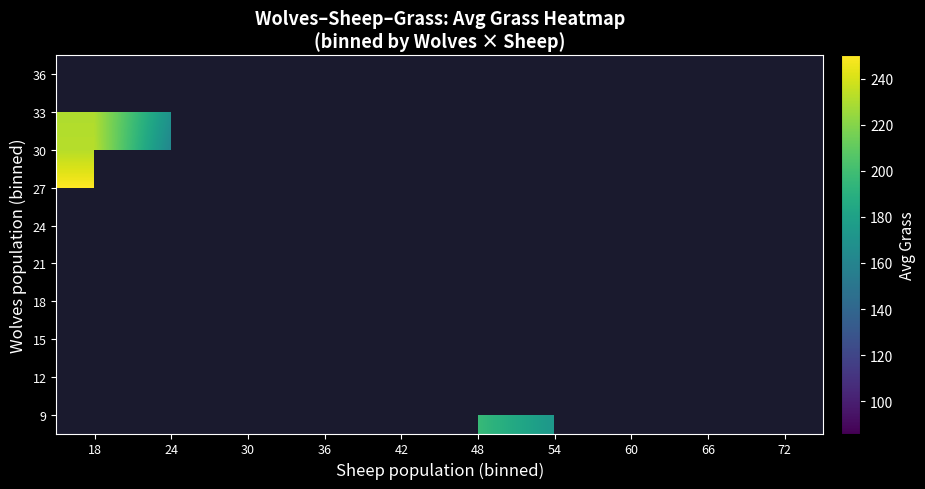

List the labels in order of 9 value, smallest first.

54, 60, 66, 72, 18, 24, 30, 36, 42, 48